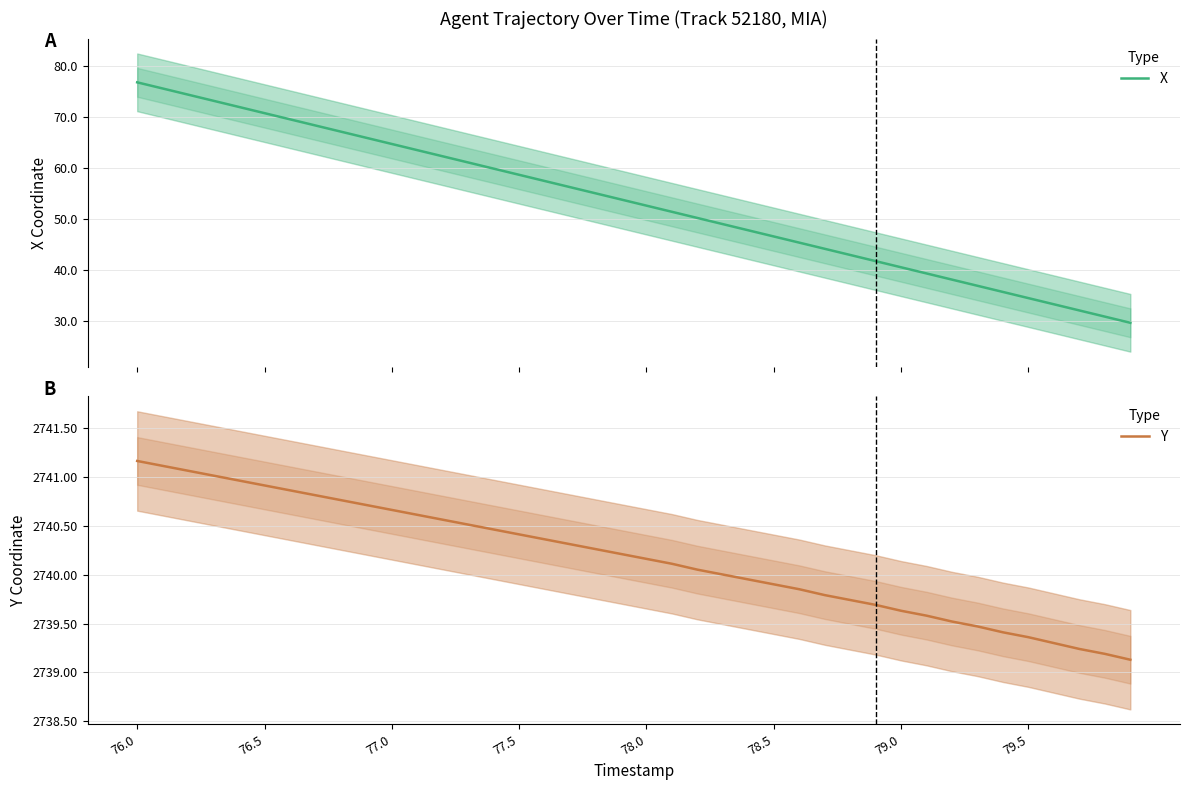

Which series has the largest range (max minus min)?

X